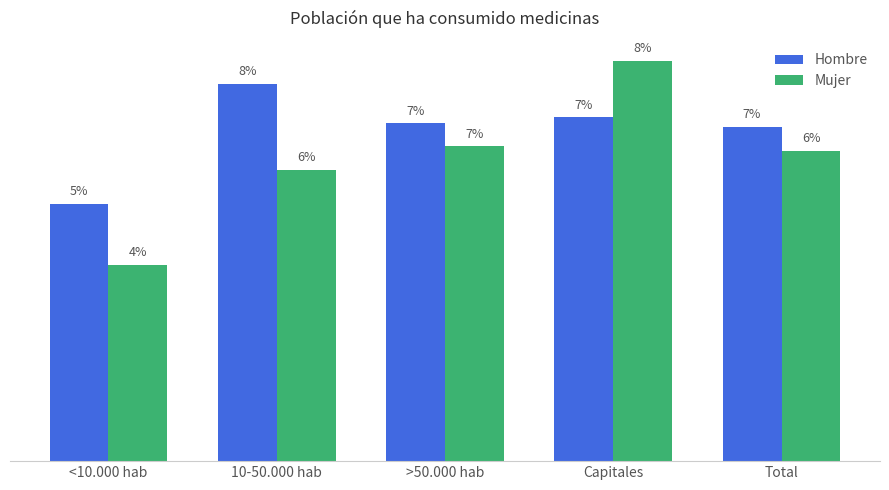

Does the chart contain any negative values?

No